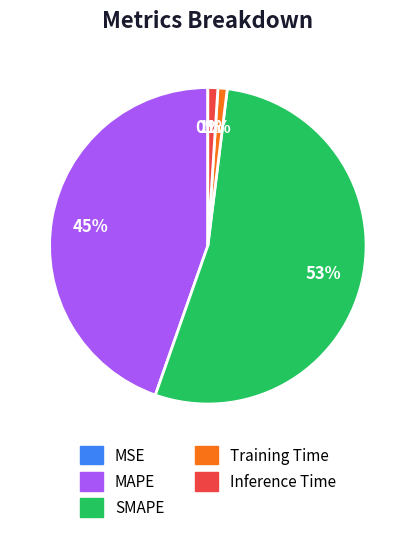

What percentage is the Inference Time slice, to the nearest percent?

1%